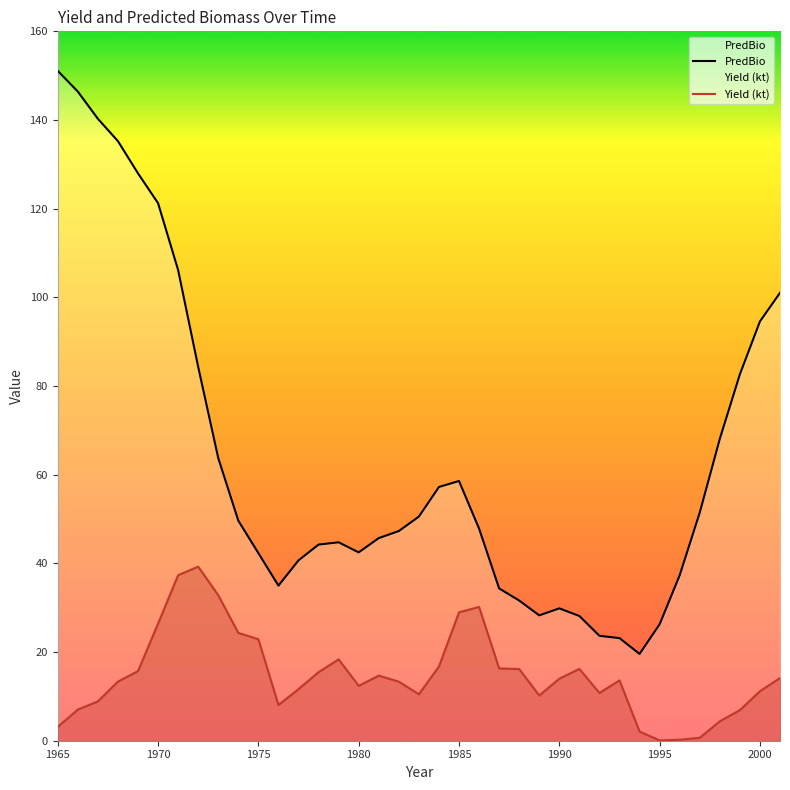

What is the sum of the PredBio values at 1978 and 1989?

72.5